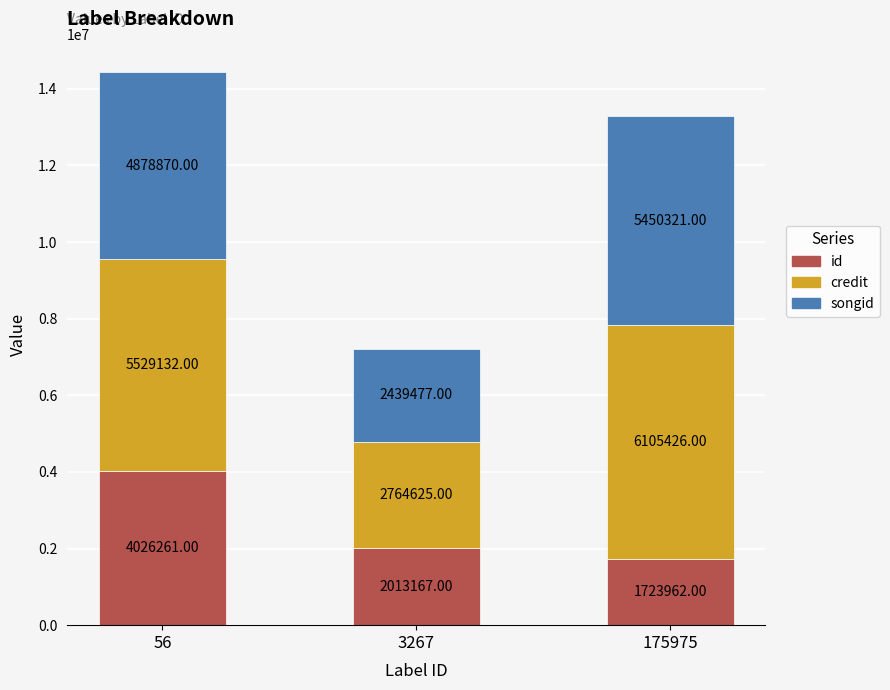

What is the total value across all series at 175975?

13279709